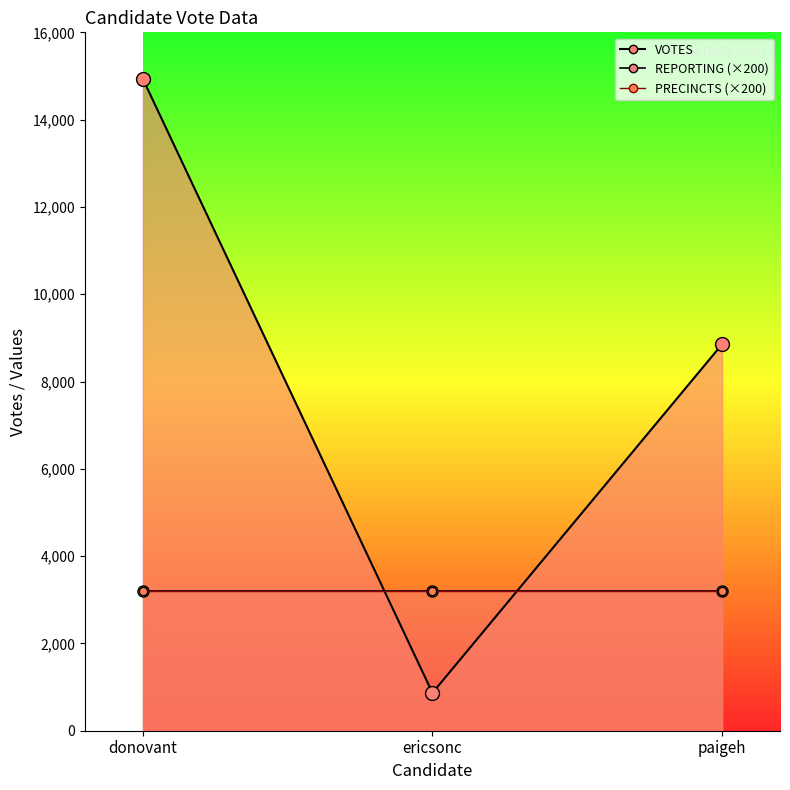

Reading left to right, list all the values displayed in this chart.

VOTES_line: 14935	867	8854
REPORTING_line: 3200	3200	3200
PRECINCTS_line: 3200	3200	3200